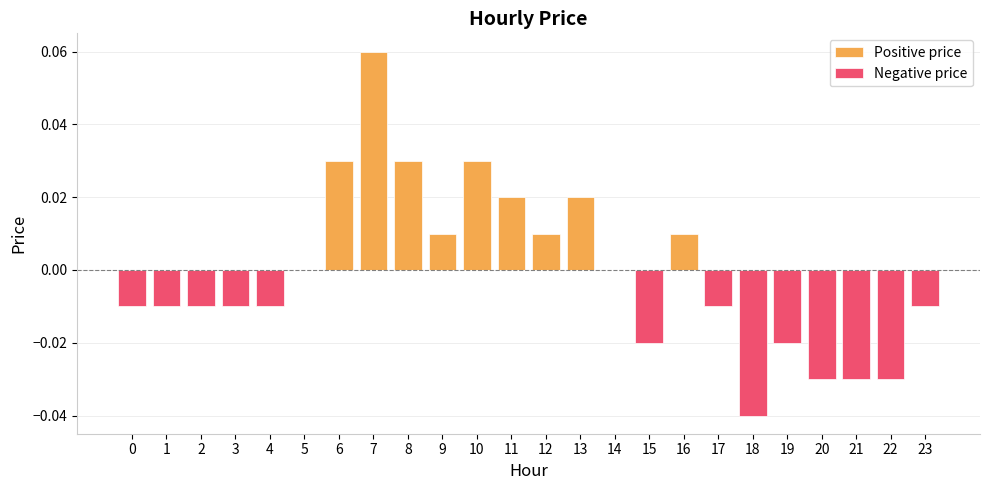

At how many categories does at least one series exceed 0?

9